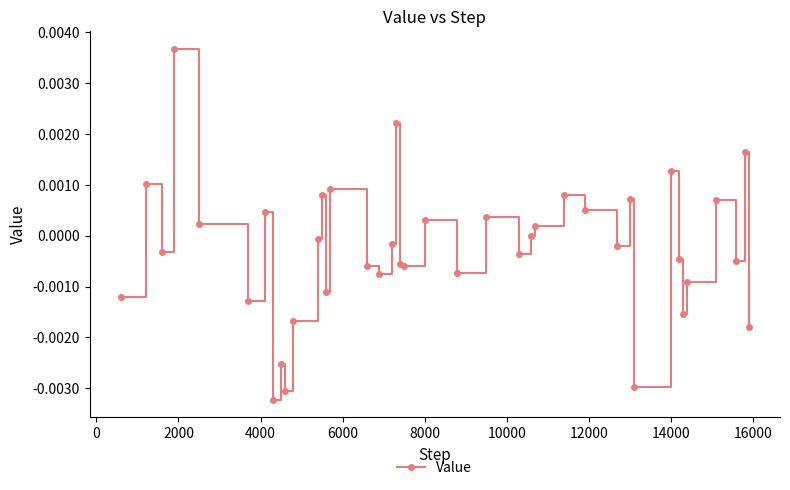

How many interior local valleys (lower than both neighbors) does the data have?

13